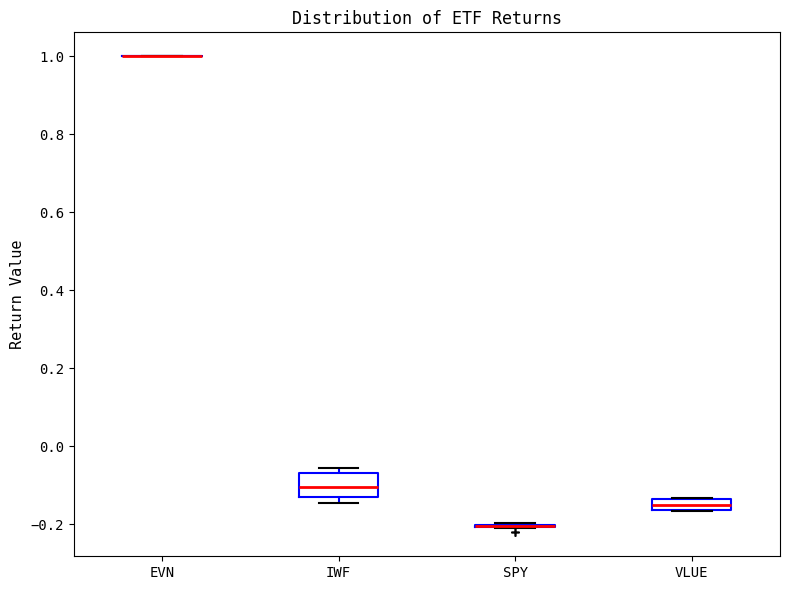

Which box is the tallest, from its lower edge to its upper edge?

IWF